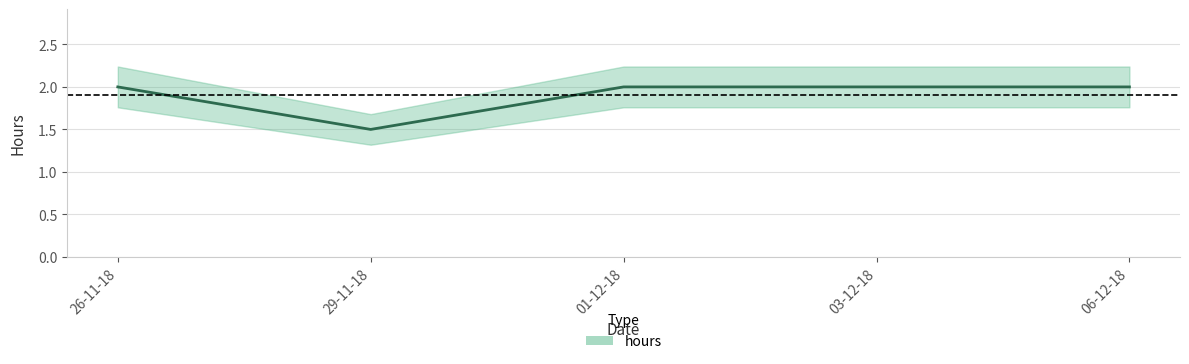

What is the average value?

1.9